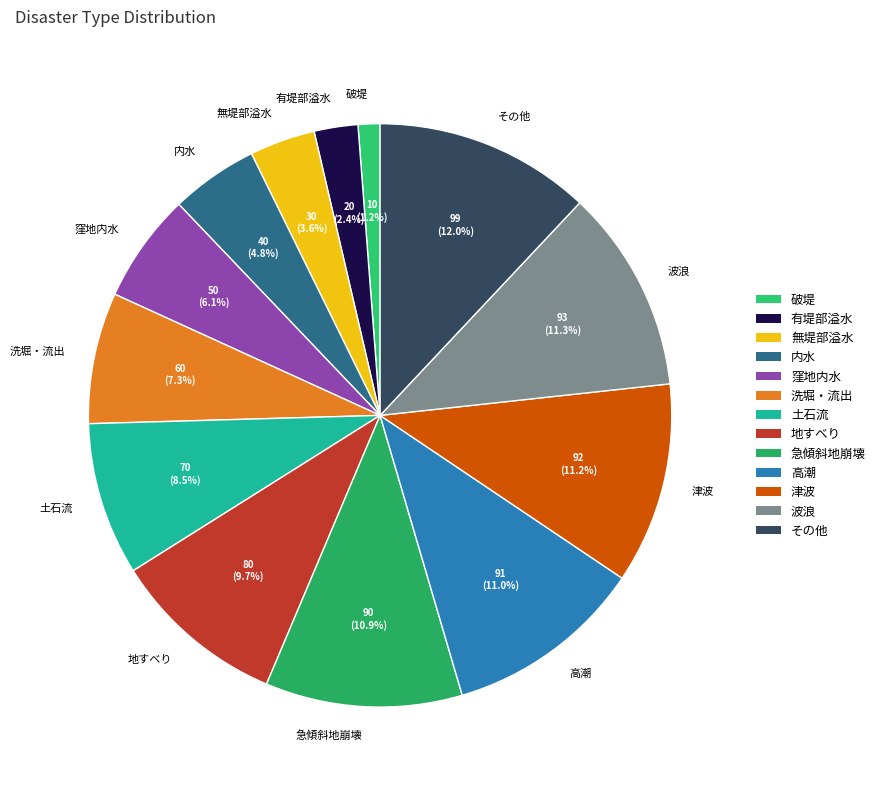

What is the total percentage of 高潮 and 地すべり?

20.7%